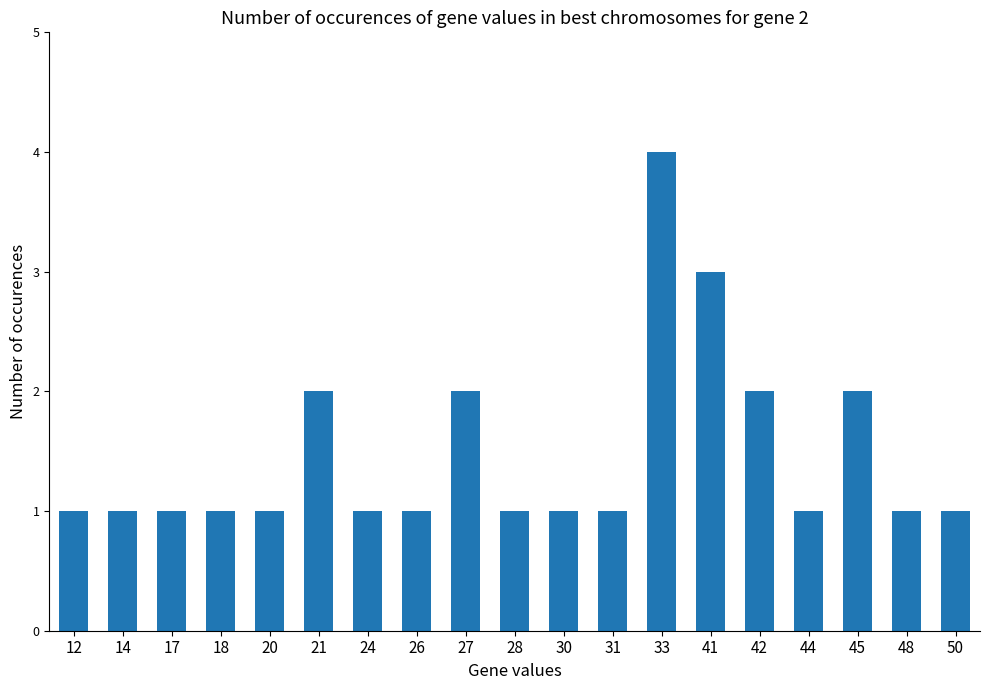

What is the average value?

1